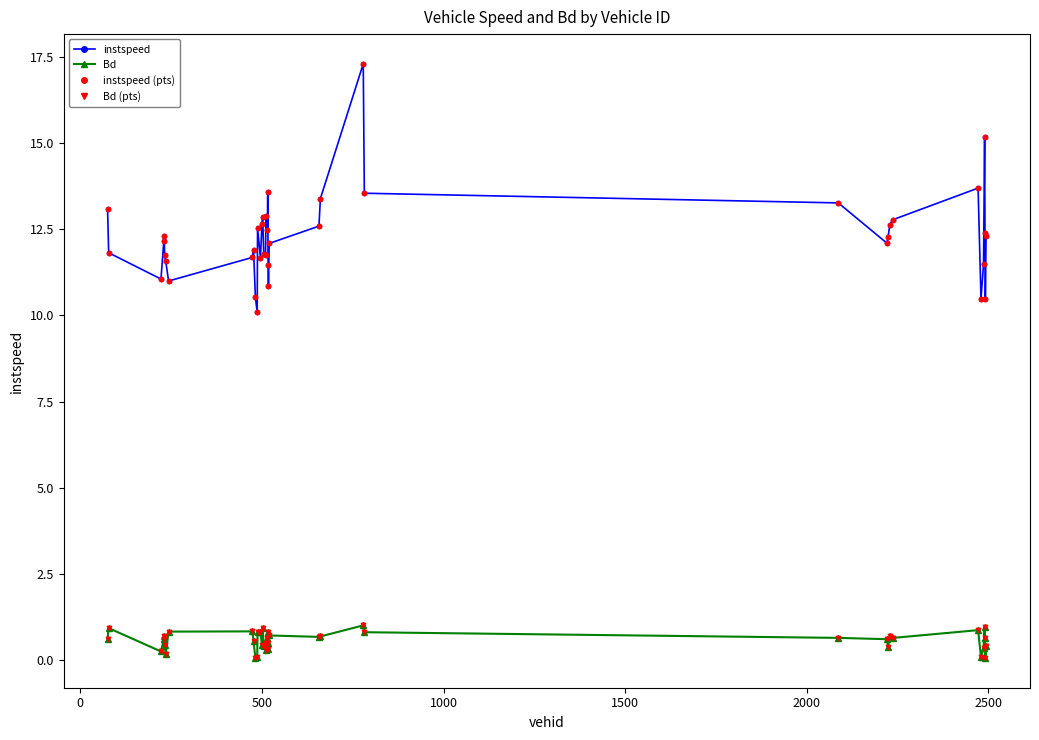

Which series has the largest range (max minus min)?

instspeed